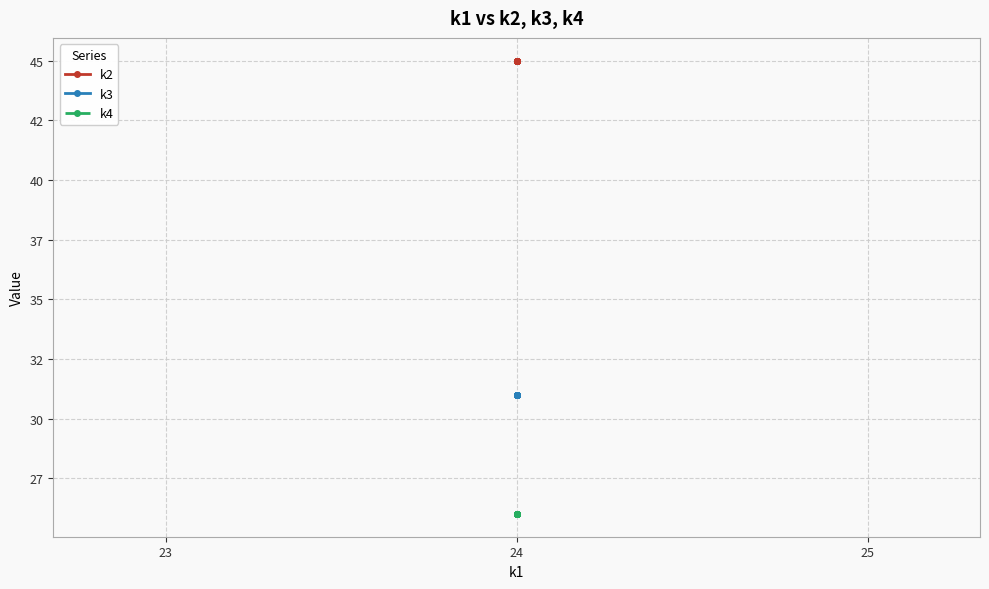

Reading left to right, transcribe all the data shown in this chart.

k2: 45	45	45	45	45	45	45	45	45	45	45	45	45	45	45	45	45	45	45	45
k3: 31	31	31	31	31	31	31	31	31	31	31	31	31	31	31	31	31	31	31	31
k4: 26	26	26	26	26	26	26	26	26	26	26	26	26	26	26	26	26	26	26	26